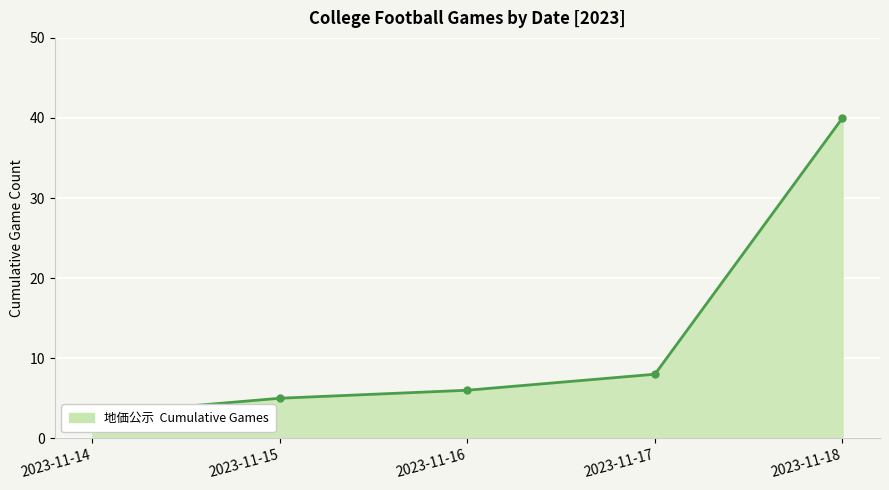

The chart shows a value of 2 at 2023-11-15. True or false?

False